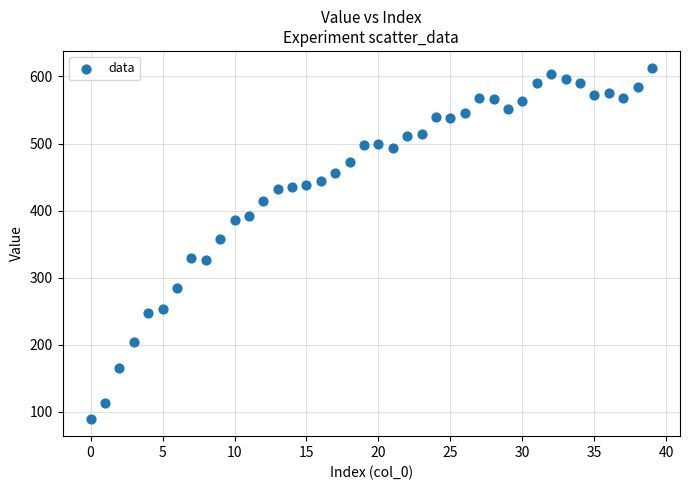

What Y value in the scatter plot is closest to 351?

358